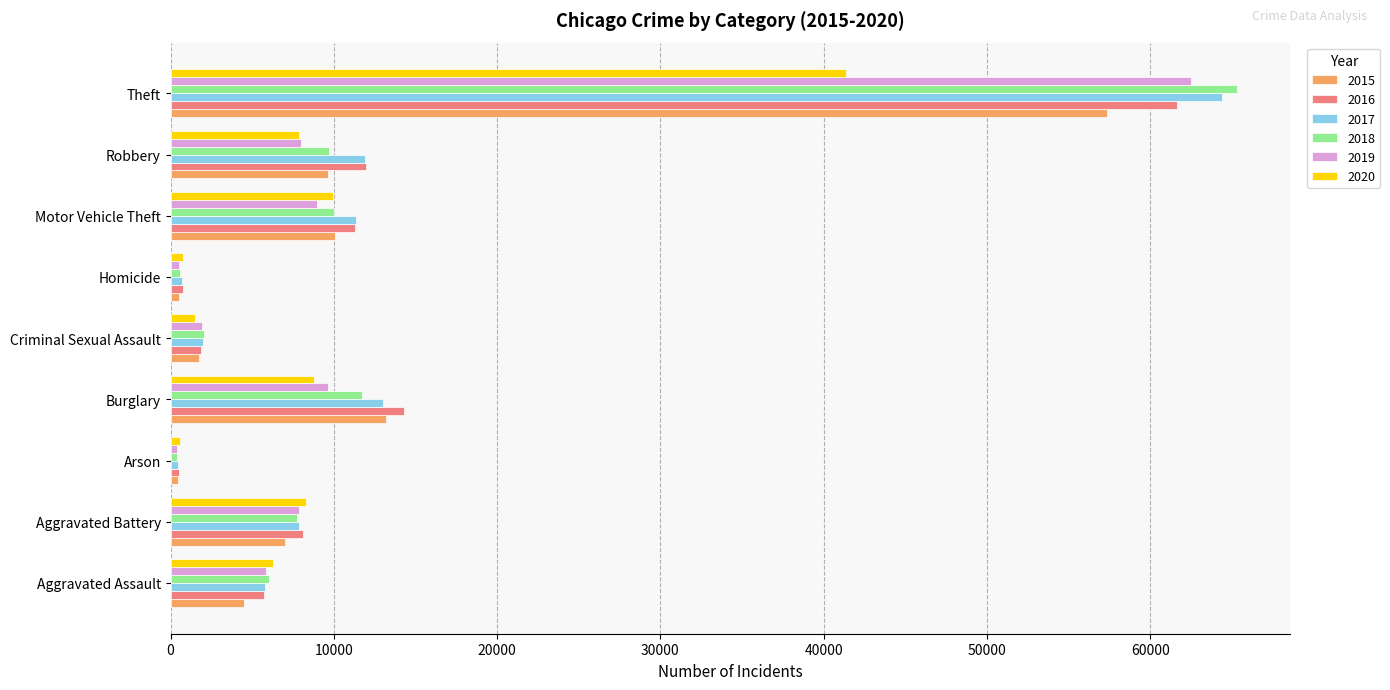

Rank the series by their maximum value, from highest to lowest.

2018, 2017, 2019, 2016, 2015, 2020